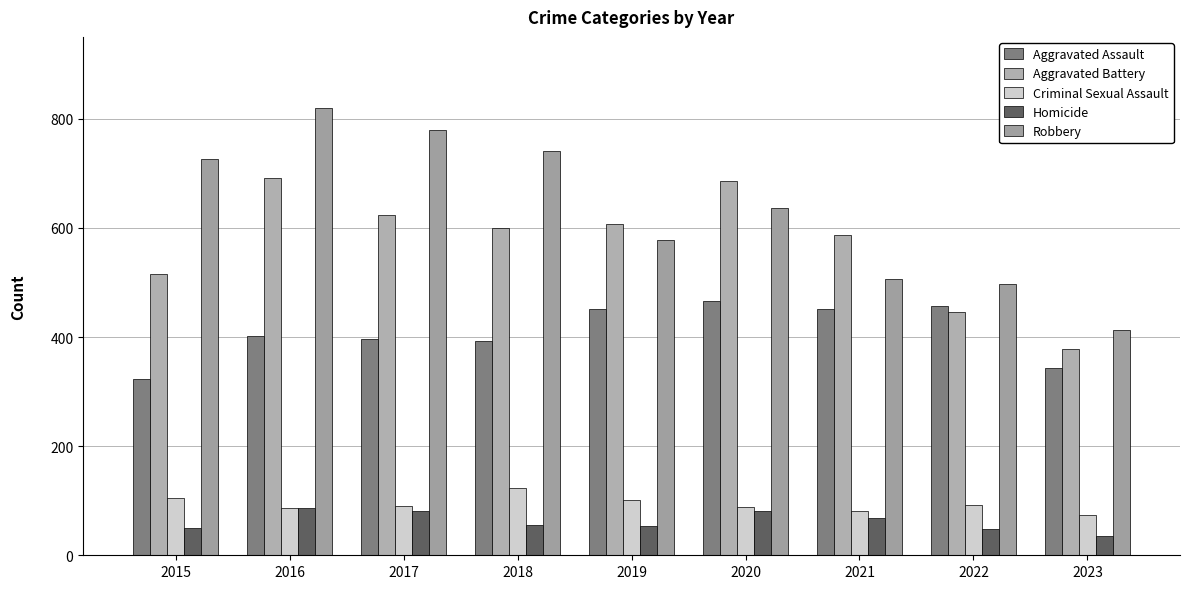

At which category is the sum across all series the highest?

2016